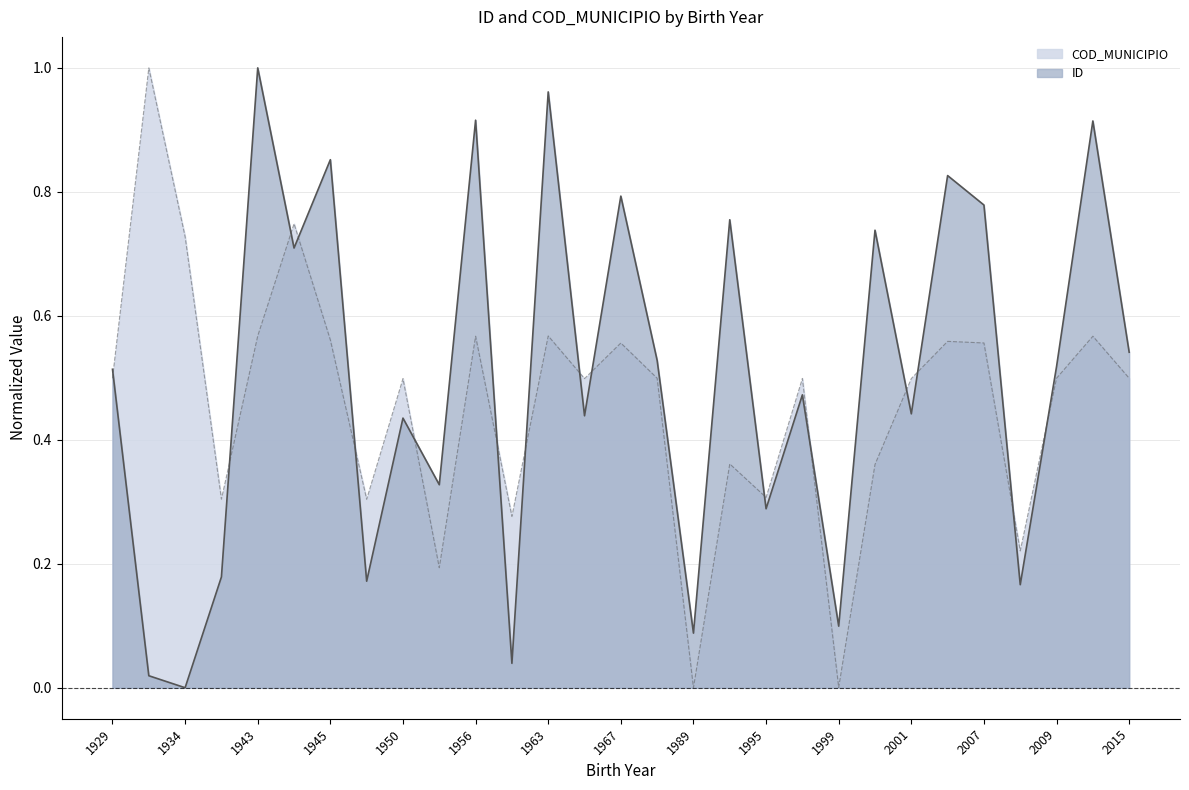

Reading left to right, list all the values displayed in this chart.

ID: 0.5	0.0	0.0	0.2	1.0	0.7	0.9	0.2	0.4	0.3	0.9	0.0	1.0	0.4	0.8	0.5	0.1	0.8	0.3	0.5	0.1	0.7	0.4	0.8	0.8	0.2	0.5	0.9	0.5
COD_MUNICIPIO: 0.5	1.0	0.7	0.3	0.6	0.7	0.6	0.3	0.5	0.2	0.6	0.3	0.6	0.5	0.6	0.5	0.0	0.4	0.3	0.5	0.0	0.4	0.5	0.6	0.6	0.2	0.5	0.6	0.5